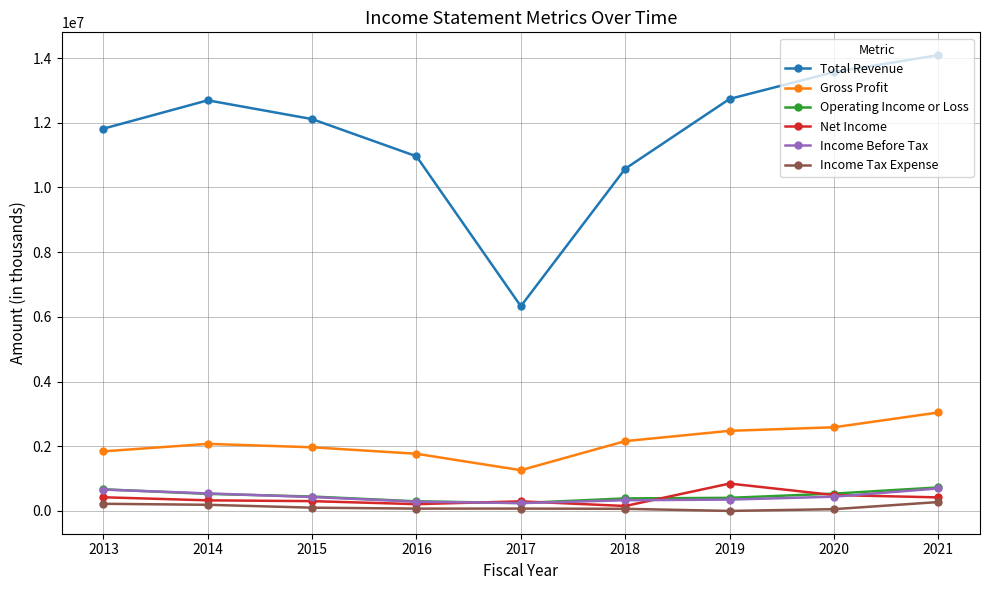

True or false: Income Before Tax and Income Tax Expense cross at least once.

False